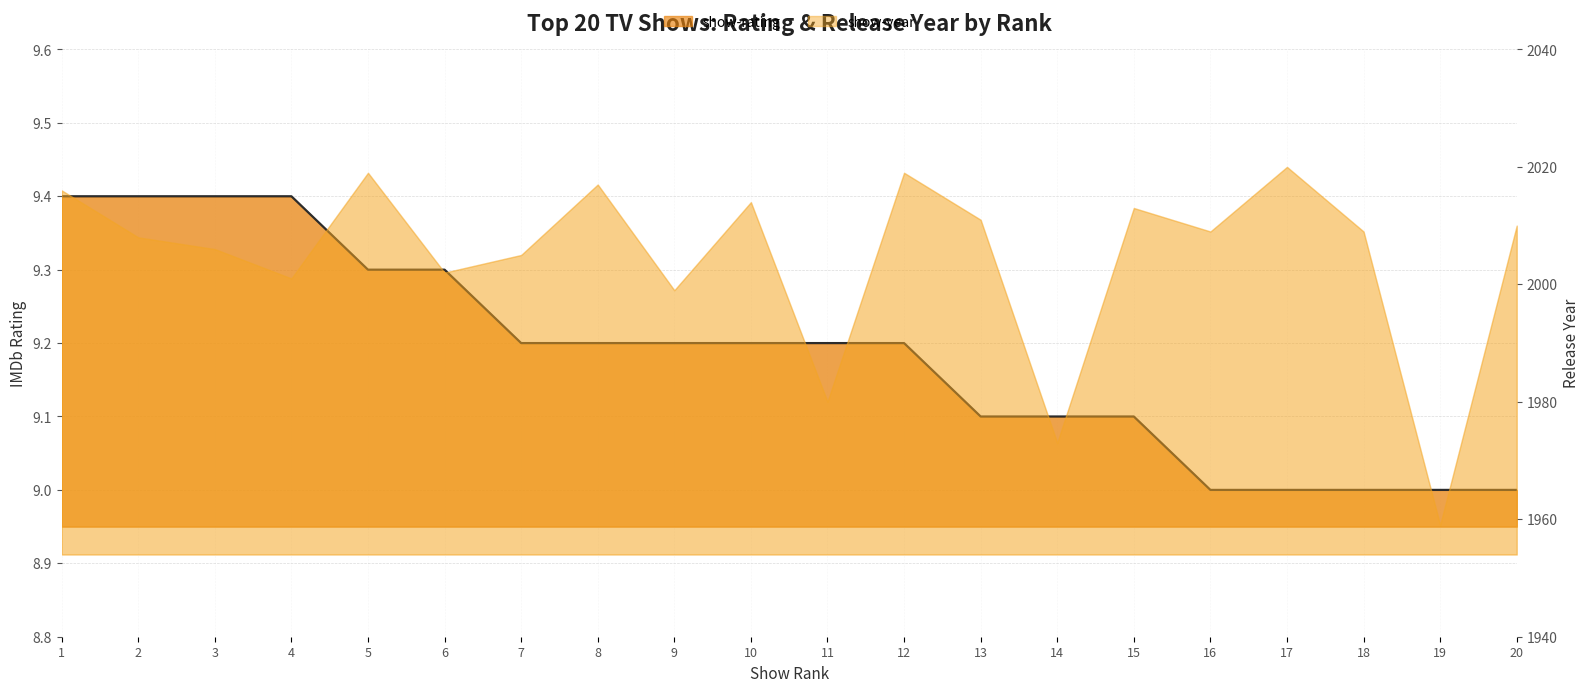

What is the smallest value displayed?

9.0